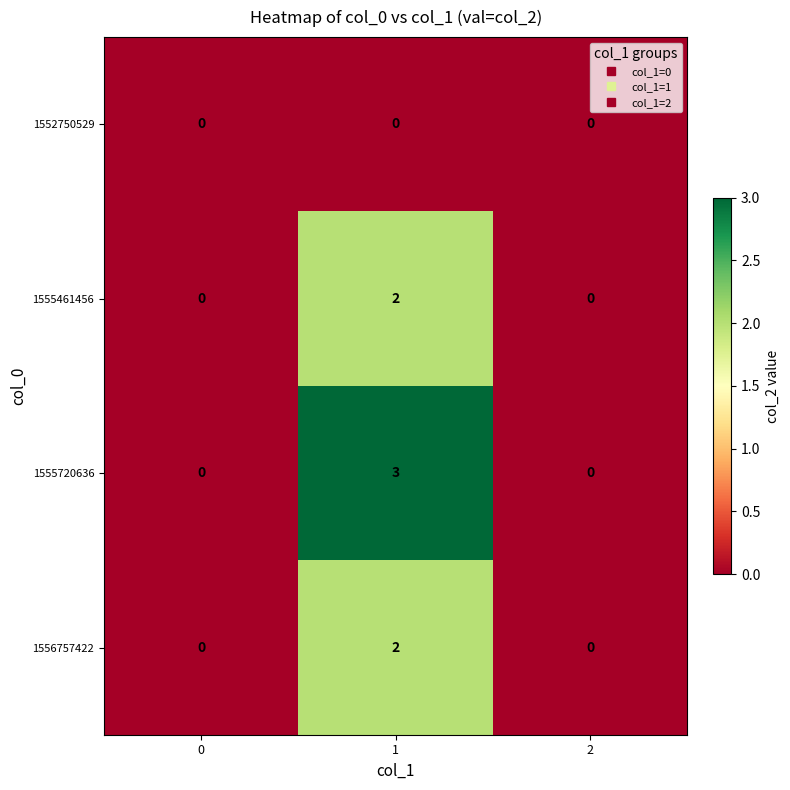

Reading left to right, transcribe all the data shown in this chart.

1552750529: 0=0	1=0	2=0
1555461456: 0=0	1=2	2=0
1555720636: 0=0	1=3	2=0
1556757422: 0=0	1=2	2=0